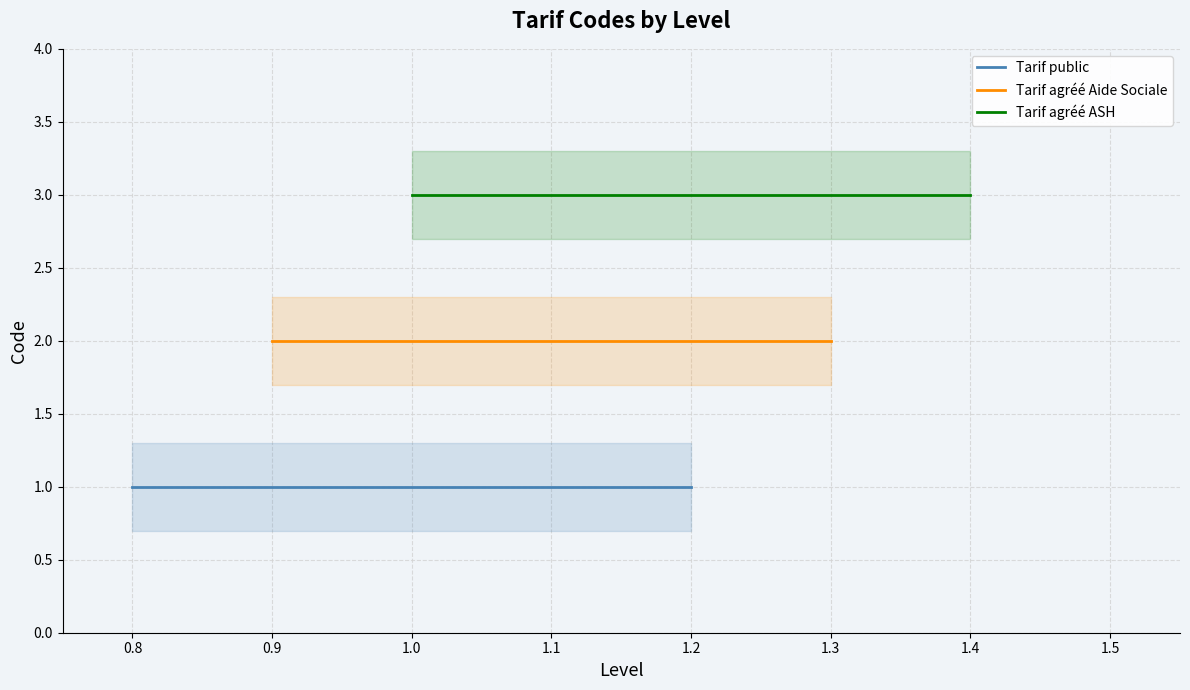

List the labels in order of value, smallest first.

Tarif public, Tarif agréé Aide Sociale, Tarif agréé ASH